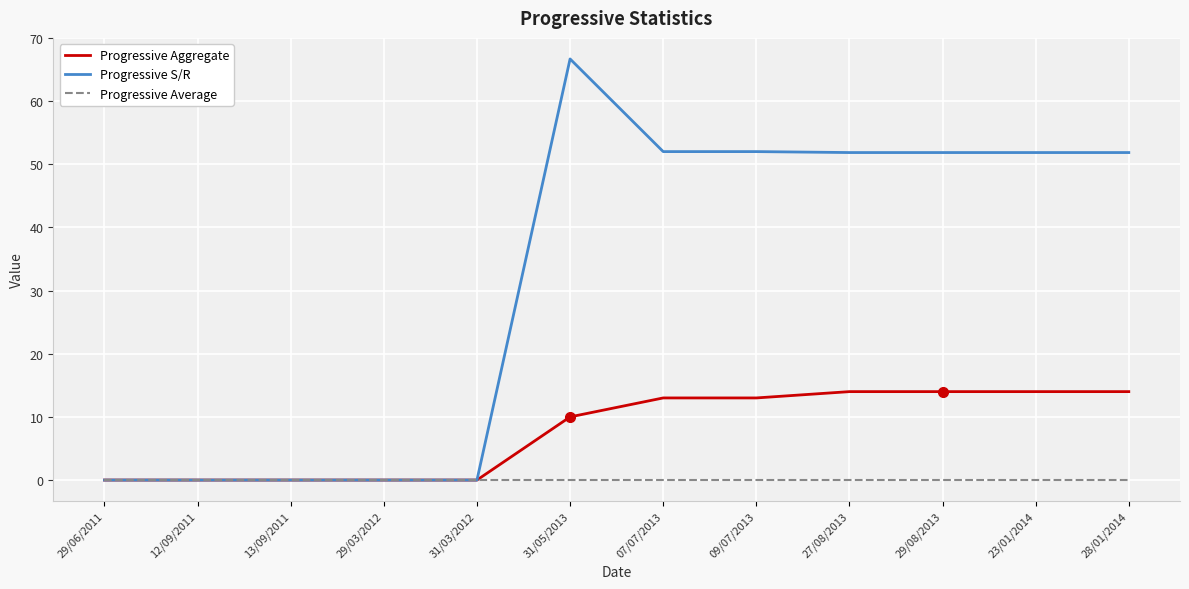

At which label does Progressive S/R first exceed 51?

31/05/2013